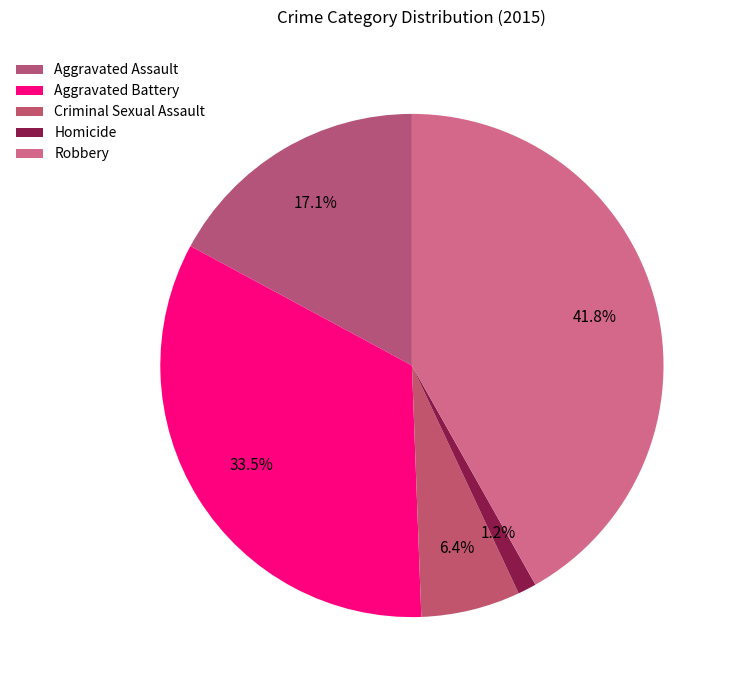

How many slices are in this pie chart?

5